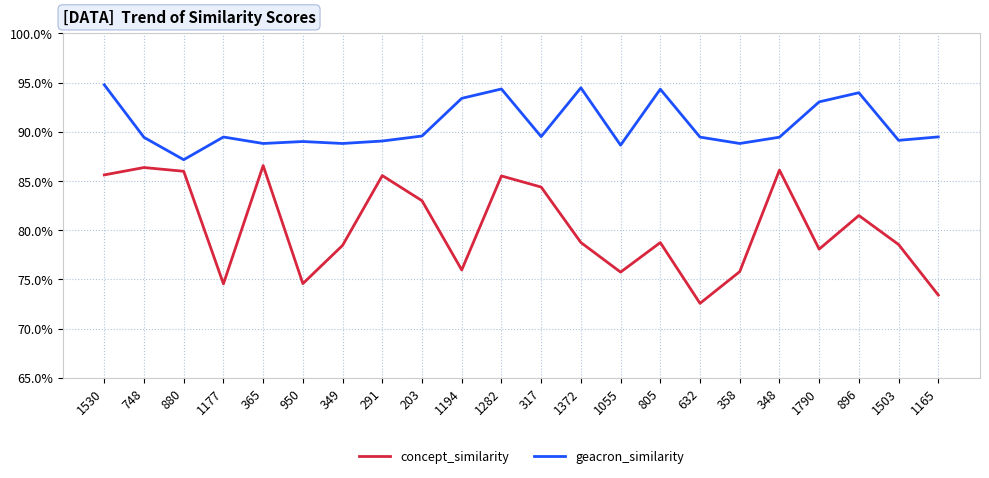

What is the minimum value for concept_similarity?

0.7